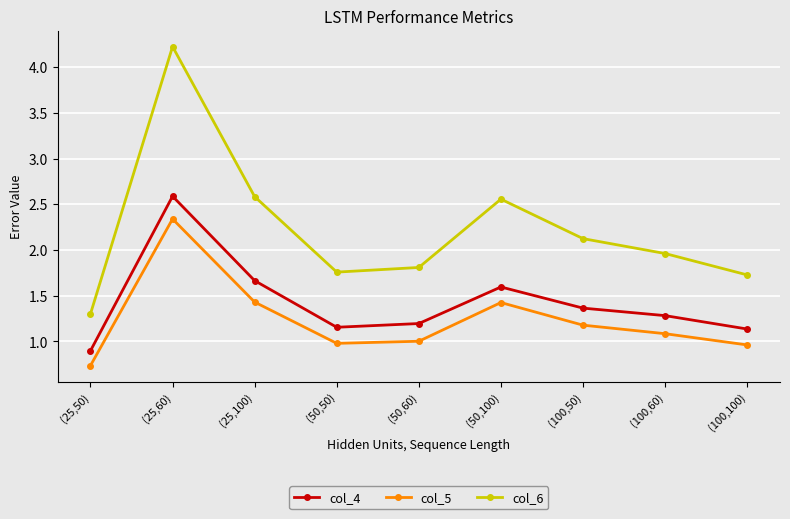

Where does the col_5 series first go above 1?

(25,60)